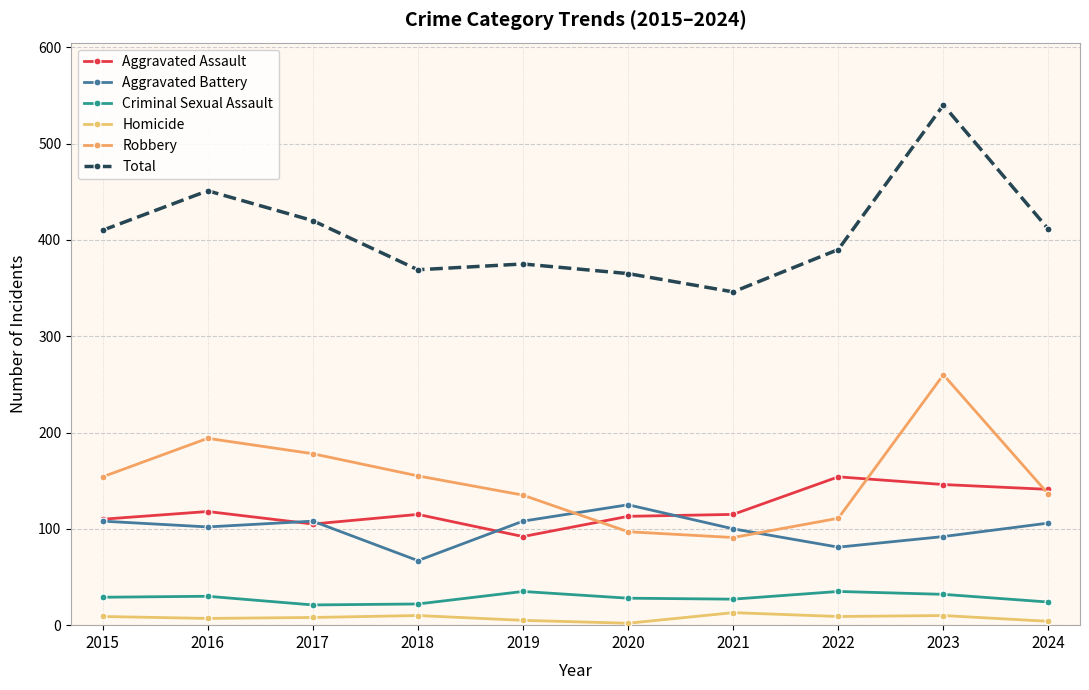

Between 2019 and 2020, which series saw the biggest shift?

Robbery